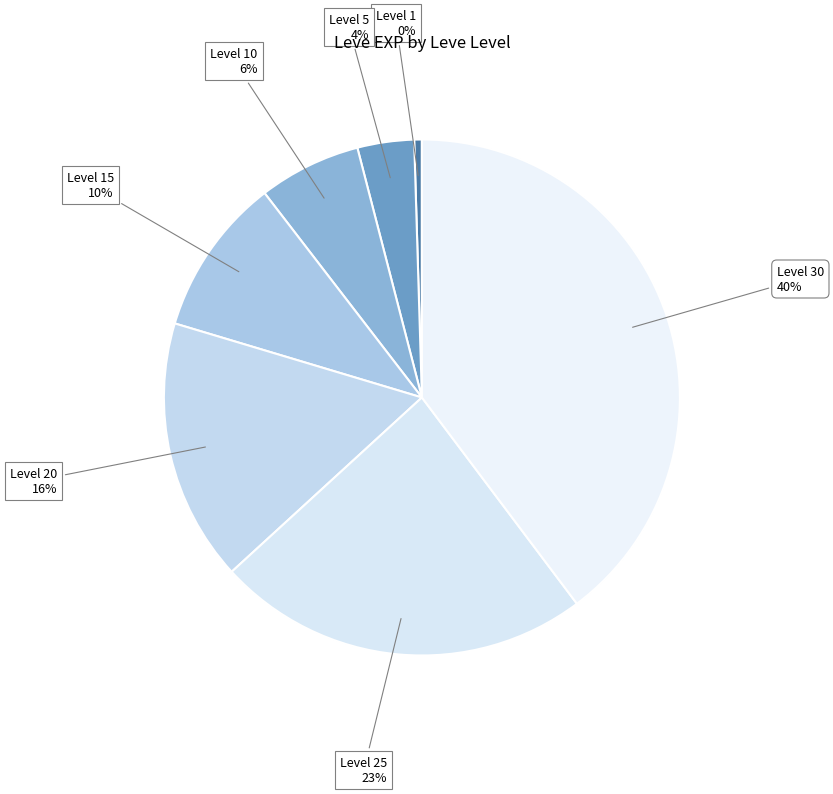

Is it true that Level 20 16% is 22% of the pie?

False